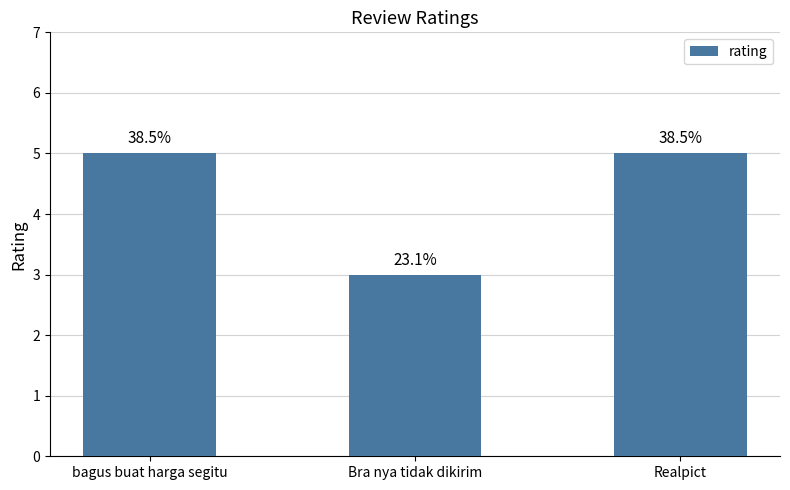

How many bars are there in total?

3